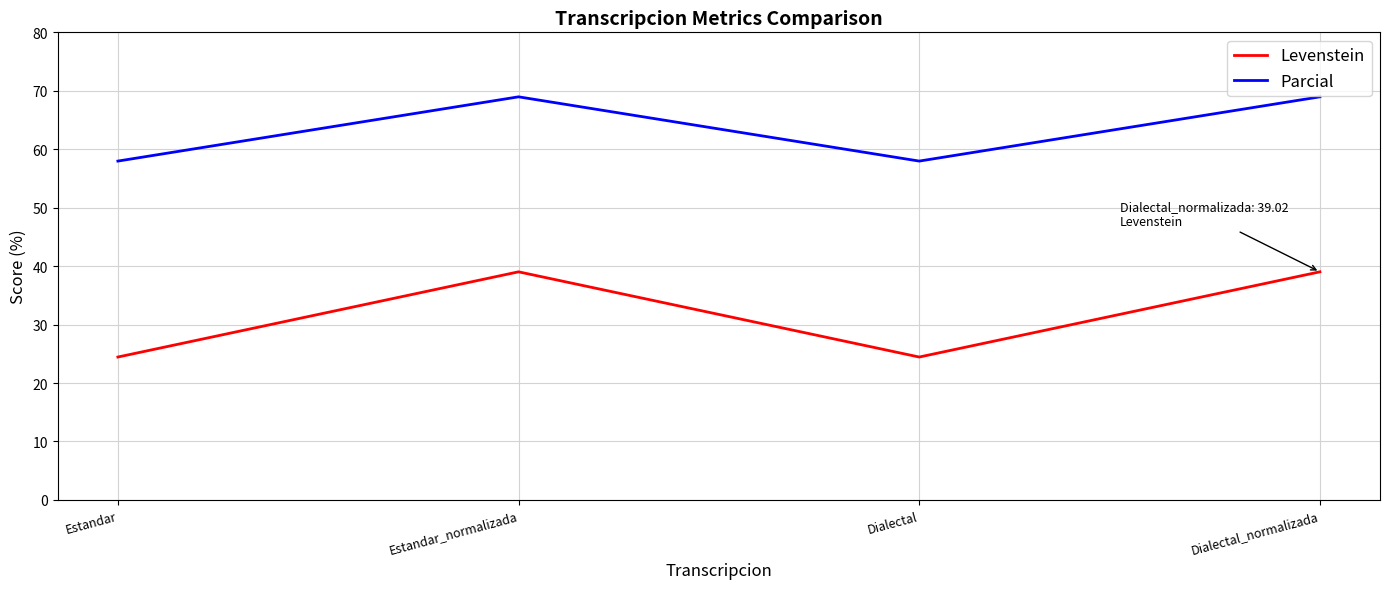

What is the maximum value for Levenstein?

39.0